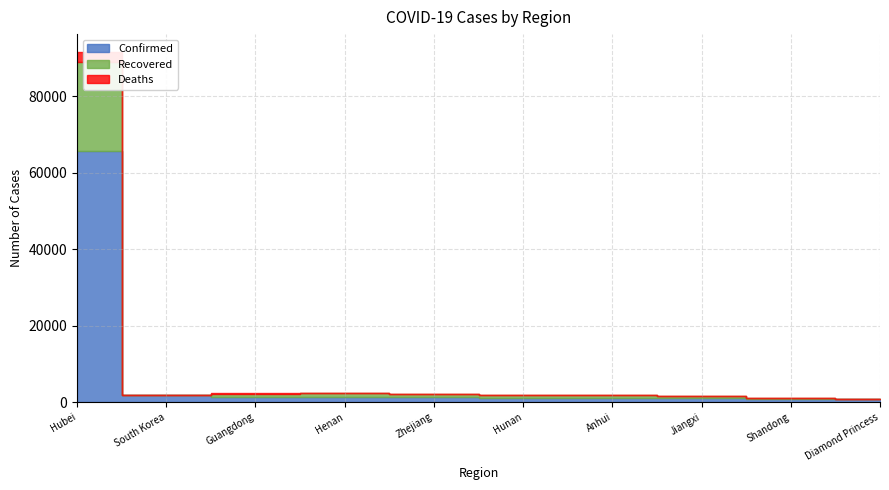

True or false: Deaths and Recovered intersect in this chart.

False